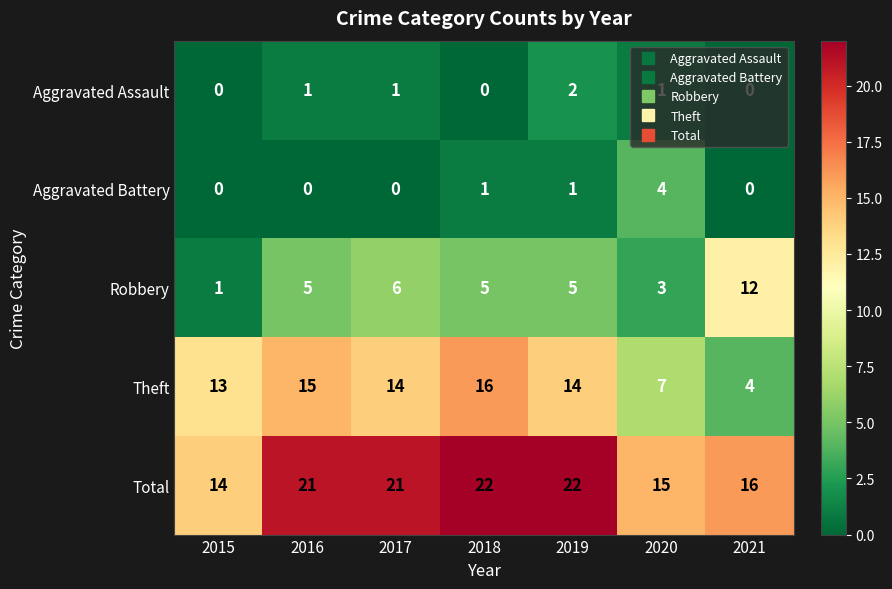

What is the sum of all Aggravated Assault values?

5